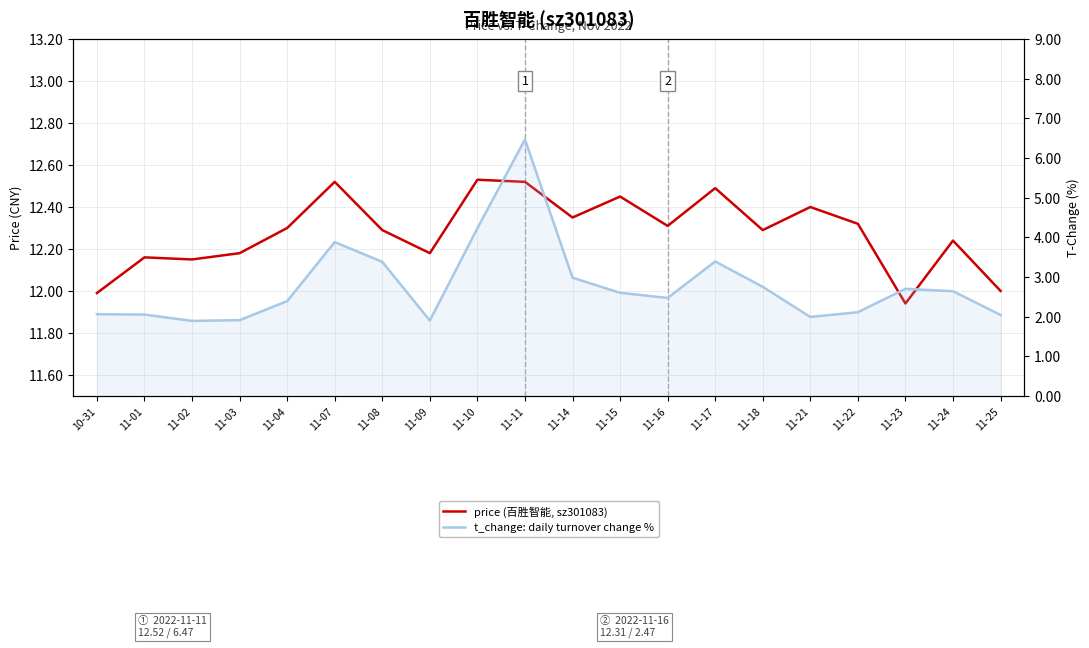

Rank the categories by price (百胜智能, sz301083) value from highest to lowest.

11-10, 11-07, 11-11, 11-17, 11-15, 11-21, 11-14, 11-22, 11-16, 11-04, 11-08, 11-18, 11-24, 11-03, 11-09, 11-01, 11-02, 11-25, 10-31, 11-23